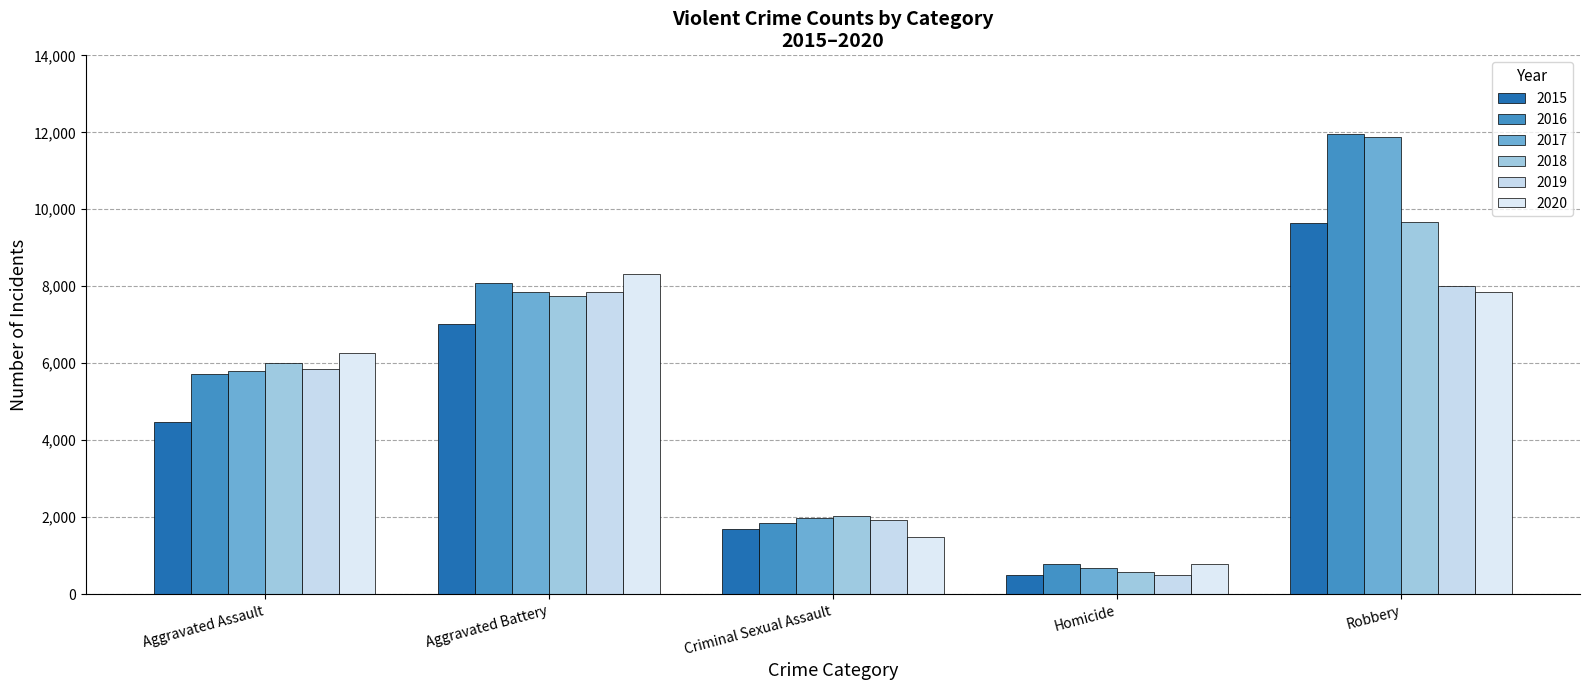

How many groups of bars are there?

5